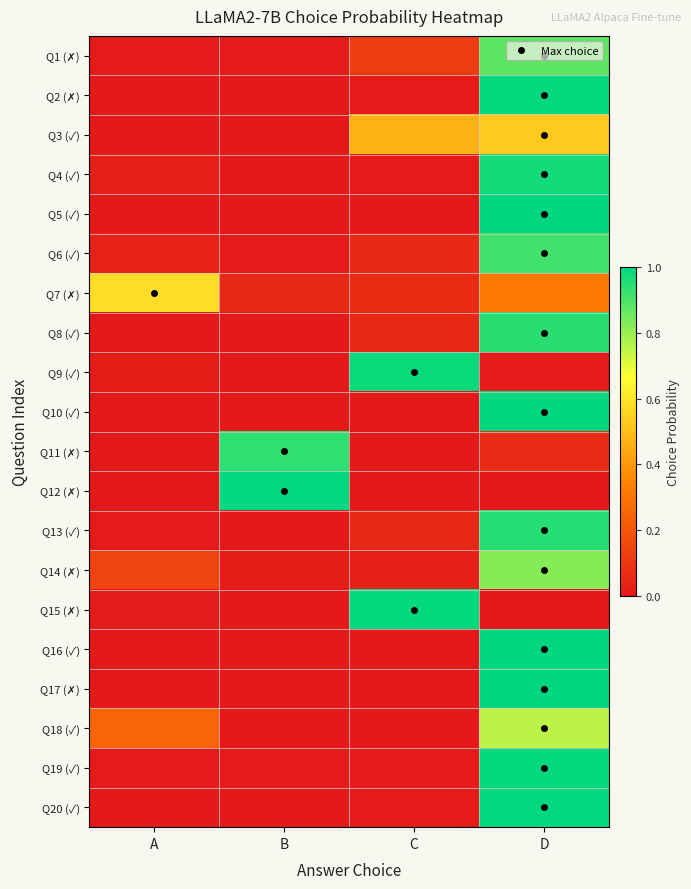

Count the number of data series in this chart.

20